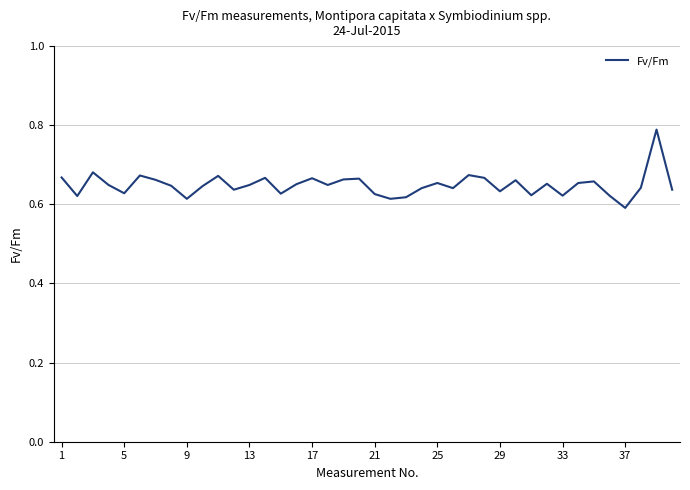

How many lines are shown in the chart?

1